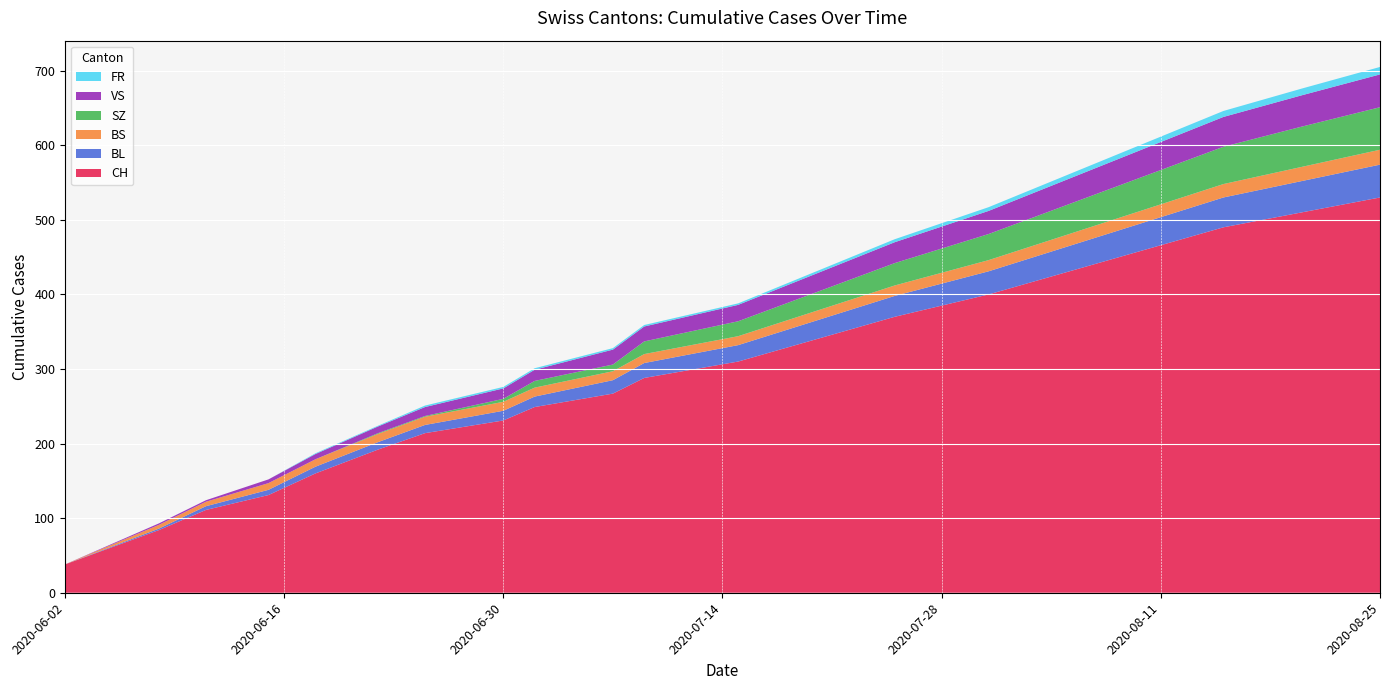

Reading left to right, transcribe all the data shown in this chart.

CH: 38	84	111	131	160	192	214	231	249	267	288	310	340	370	400	430	460	490	510	530
BL: 0	2	5	7	9	10	11	13	14	18	20	22	25	28	31	34	37	40	42	44
BS: 0	5	6	9	10	11	11	12	12	12	12	12	13	14	15	16	17	18	19	20
SZ: 0	0	0	0	0	1	1	4	9	9	17	20	25	30	35	40	45	50	54	57
VS: 0	2	2	5	7	9	12	14	15	20	20	22	25	28	31	34	37	40	42	44
FR: 0	0	0	0	1	1	2	2	2	2	2	2	3	4	5	6	7	8	9	10